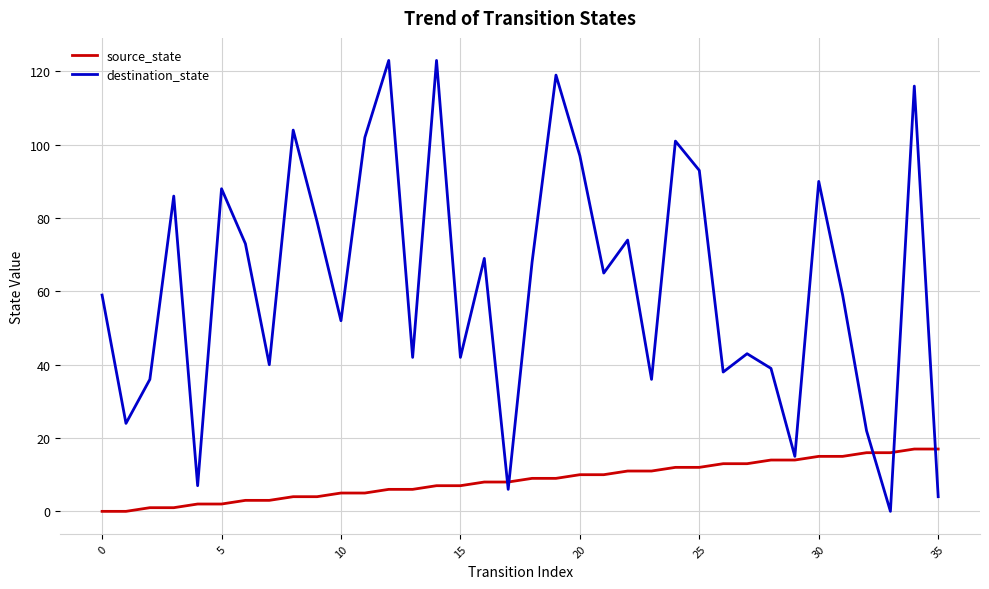

What is the maximum value shown in the chart?

123